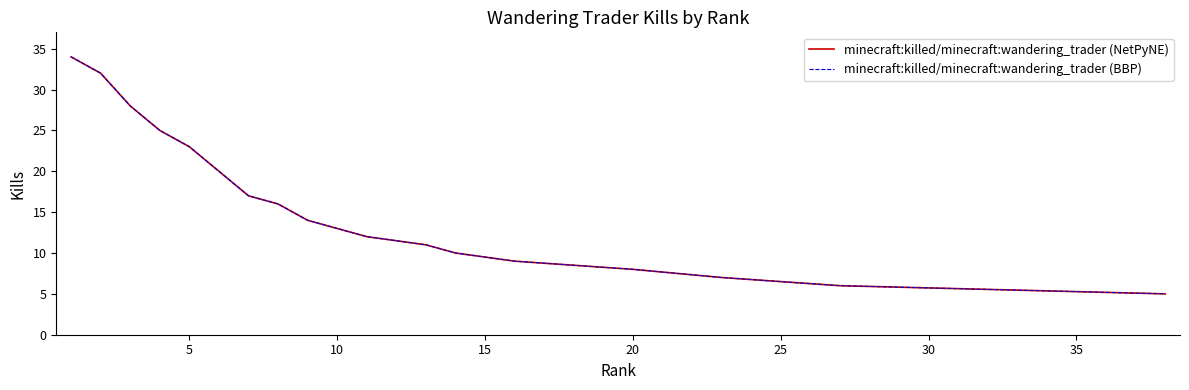

What is the value of the minecraft:killed/minecraft:wandering_trader (NetPyNE) point at the 38th from the left?

5